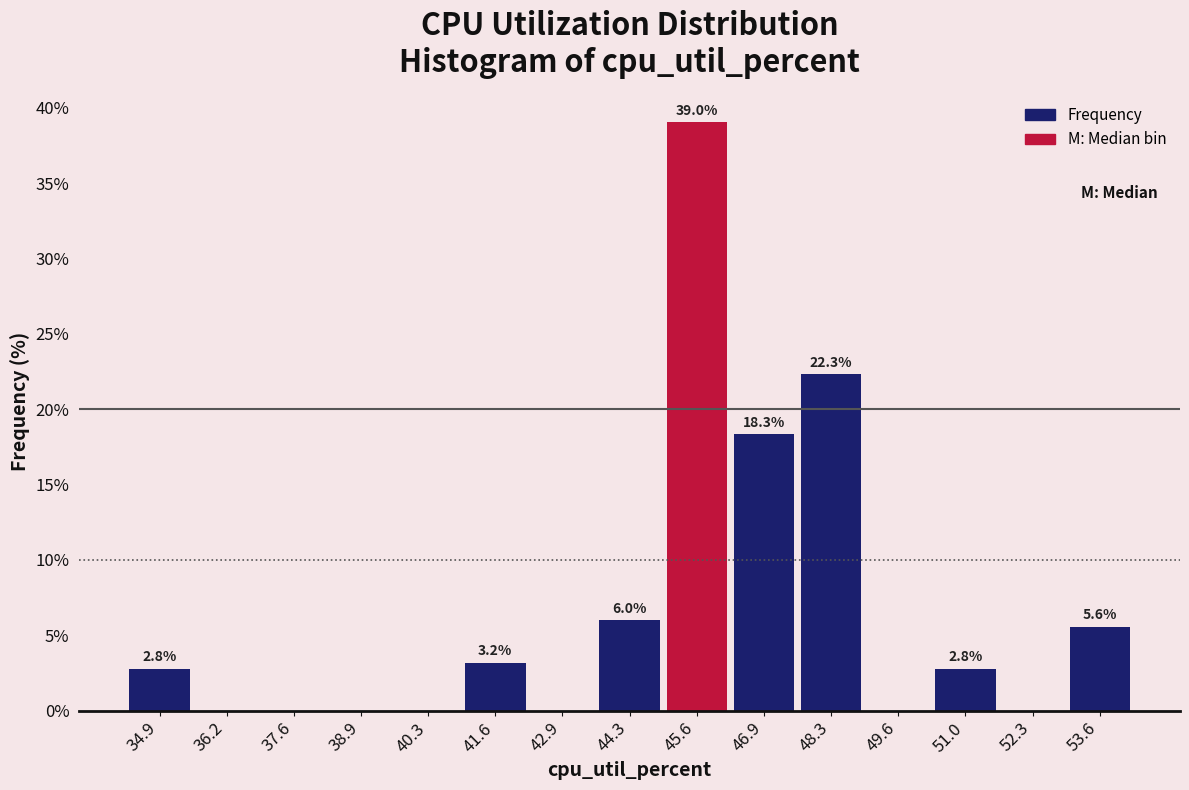

Over which range of the x-axis is the bar tallest?

45.0 to 46.2